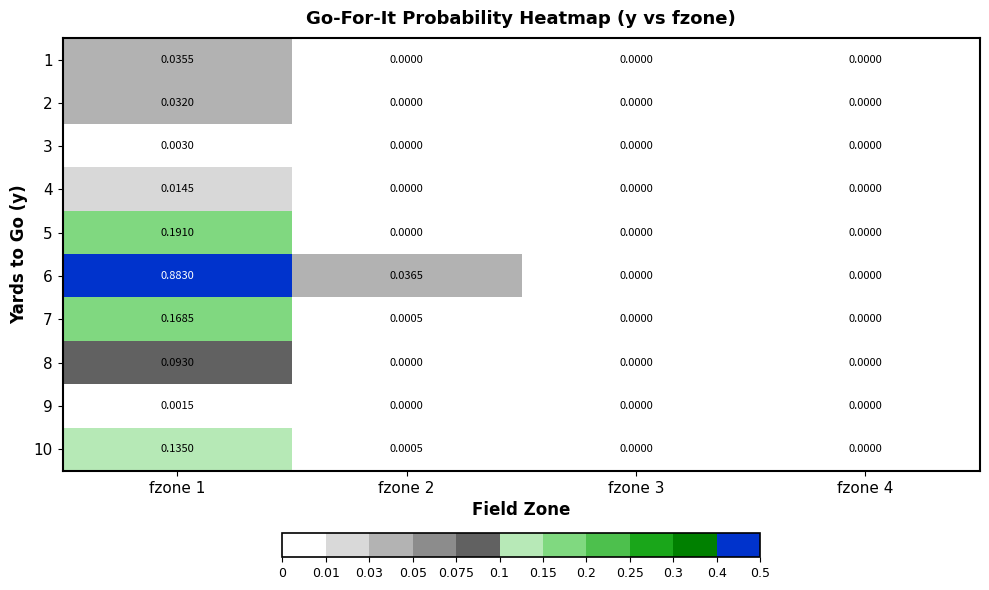

Is the value of 8 at fzone 1 greater than the value of 5 at fzone 3?

Yes